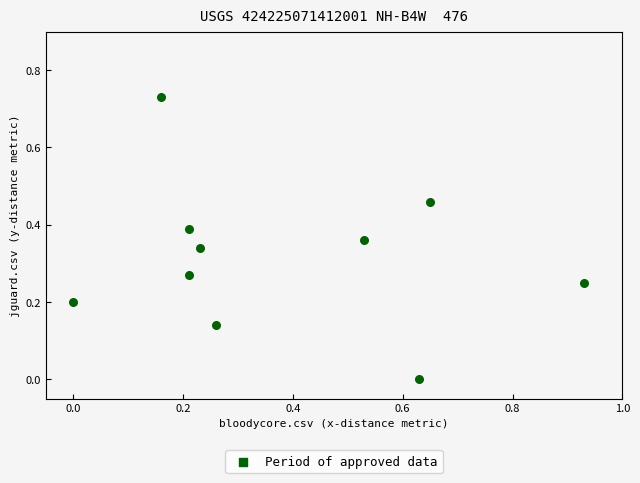

What is the range of X values (max minus min)?

0.9